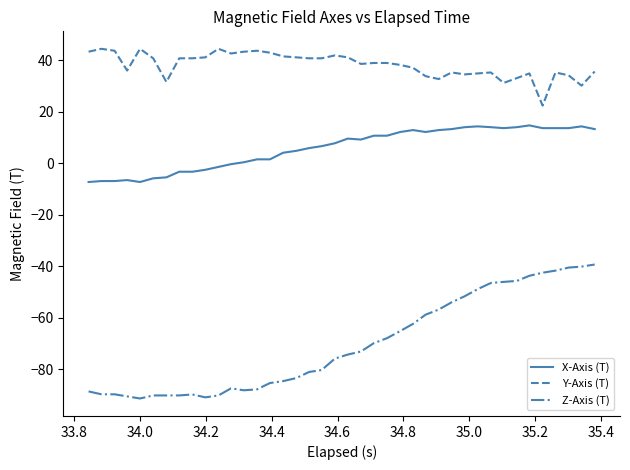

What is the average value of the X-Axis (T) series?

5.8